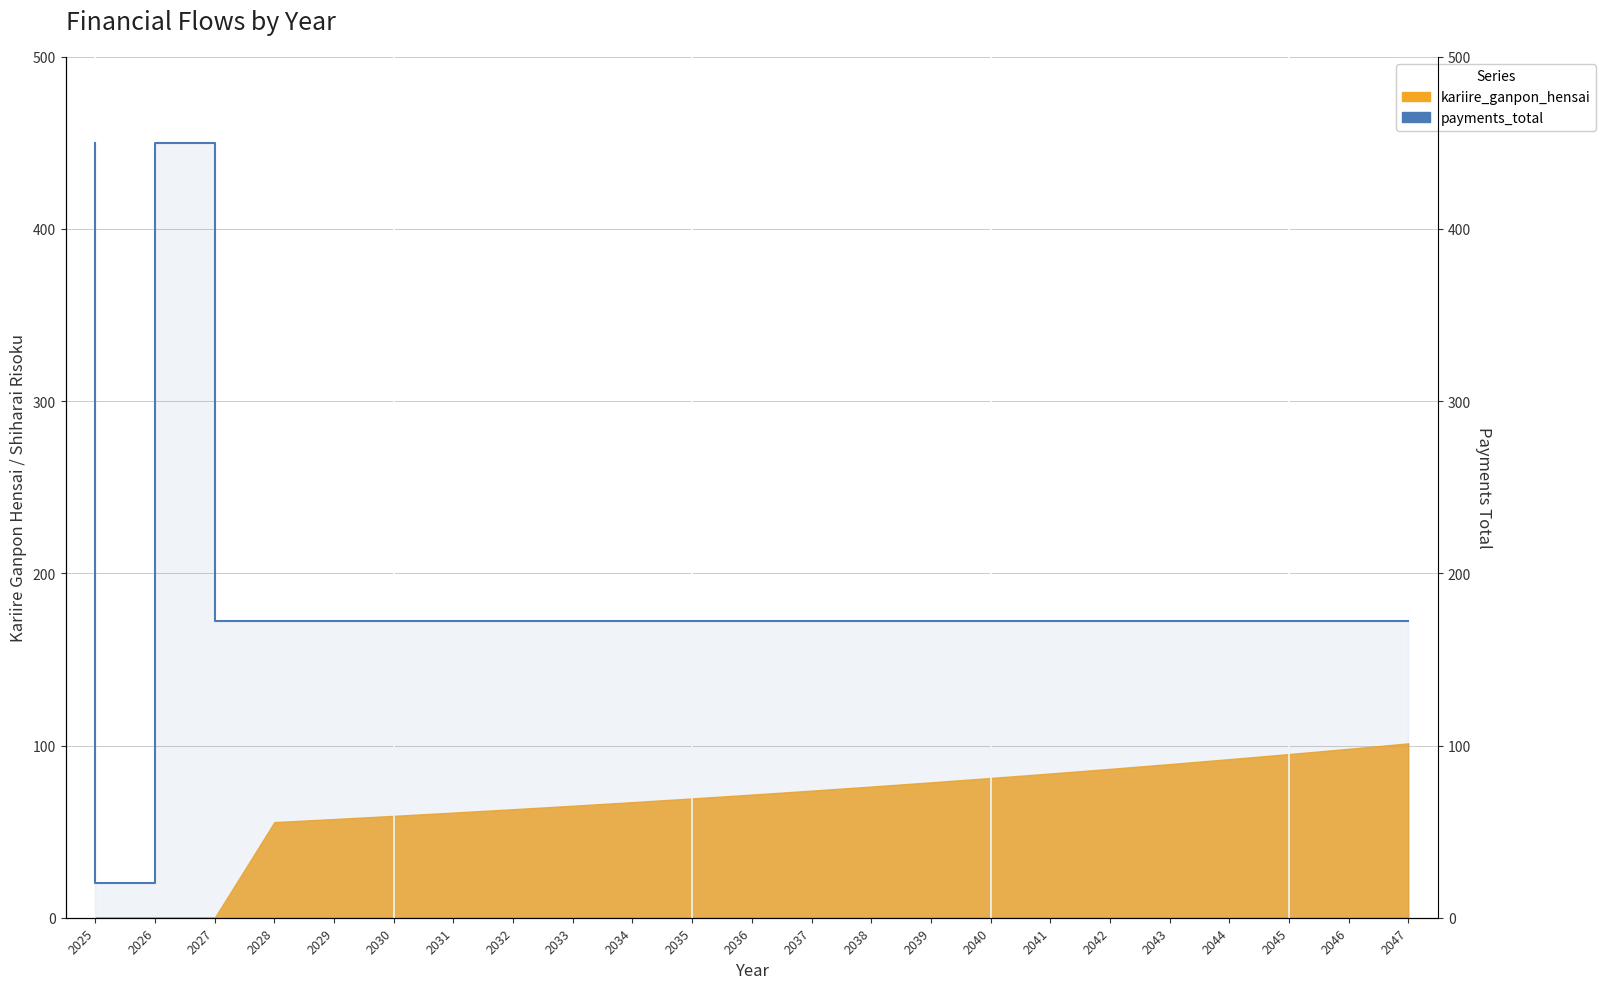

At which category does the chart reach its minimum across all series?

2026